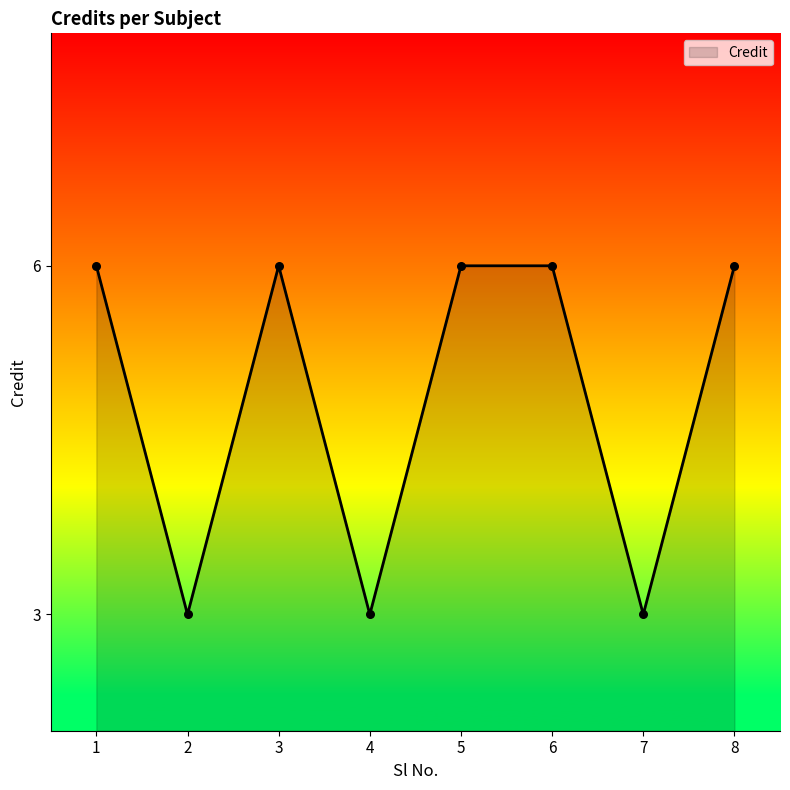

What is the change in value from 6 to 7?

-3